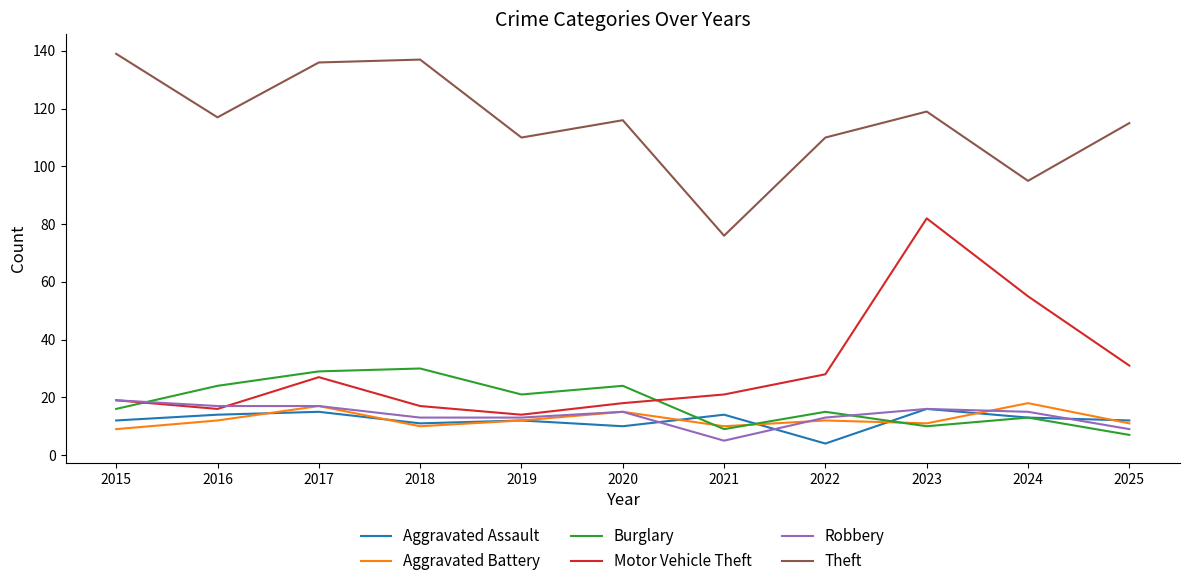

Is it true that Motor Vehicle Theft equals 21 at 2021?

True